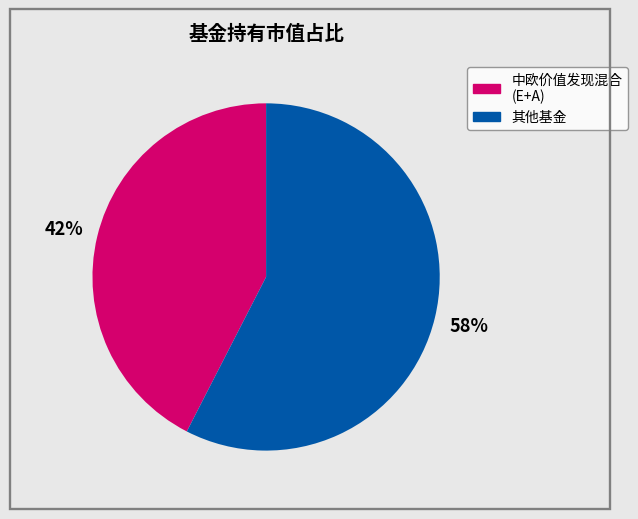

To the nearest percent, what is the average slice percentage?

50%